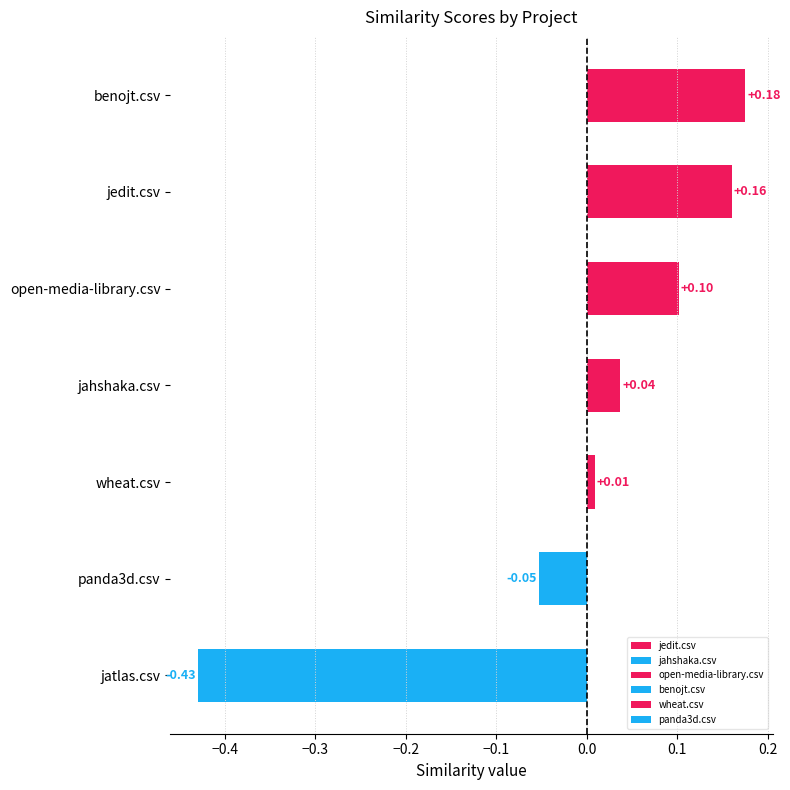

Between panda3d.csv and jahshaka.csv, which is larger?

jahshaka.csv